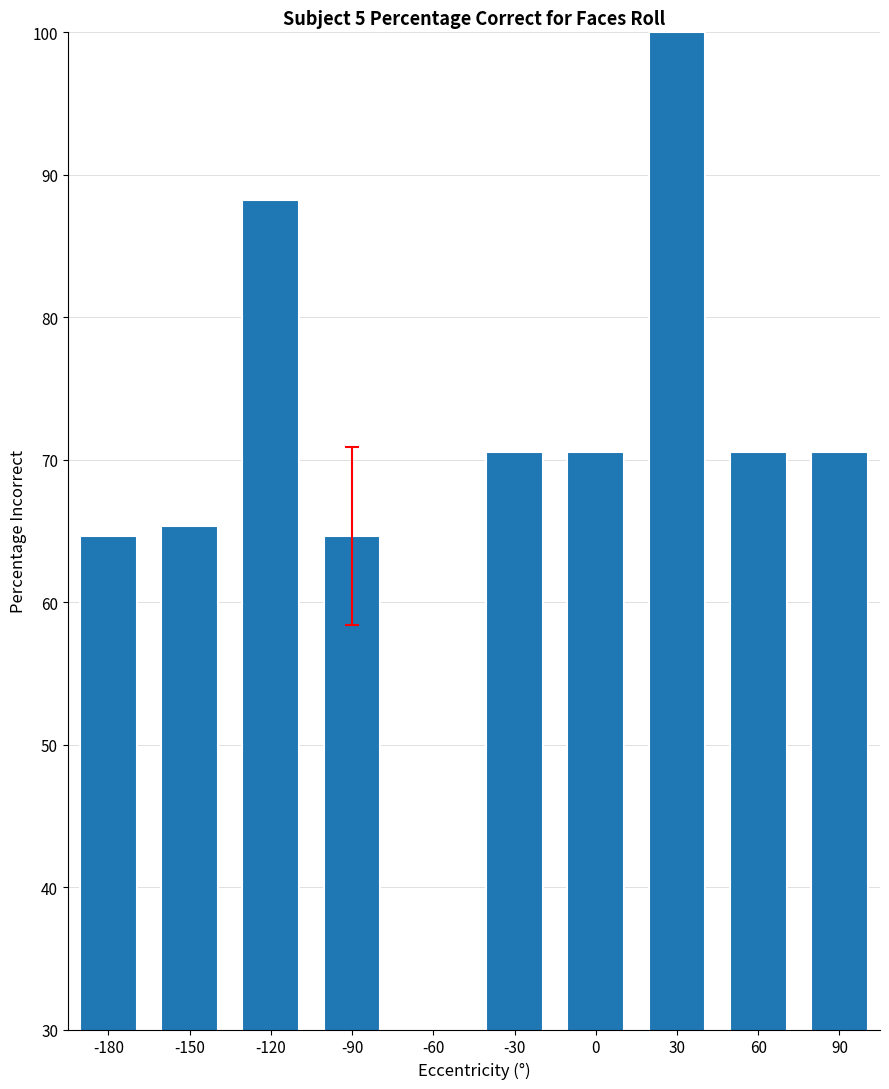

The value at -150 is 65.4. True or false?

True